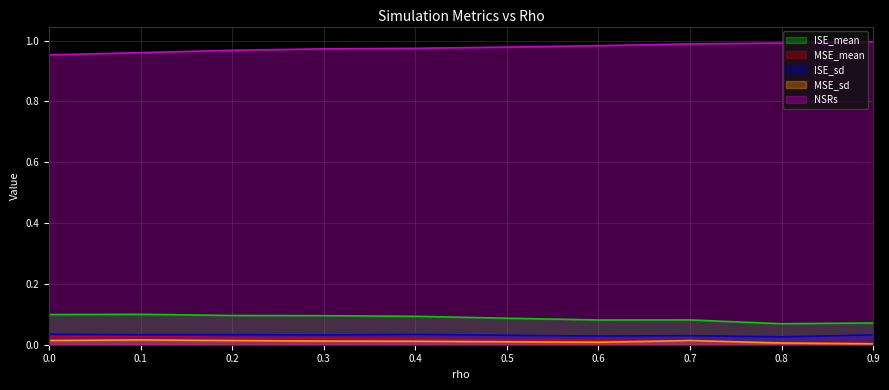

Rank the categories by MSE_mean value from highest to lowest.

0.1, 0.0, 0.2, 0.3, 0.4, 0.5, 0.6, 0.7, 0.8, 0.9